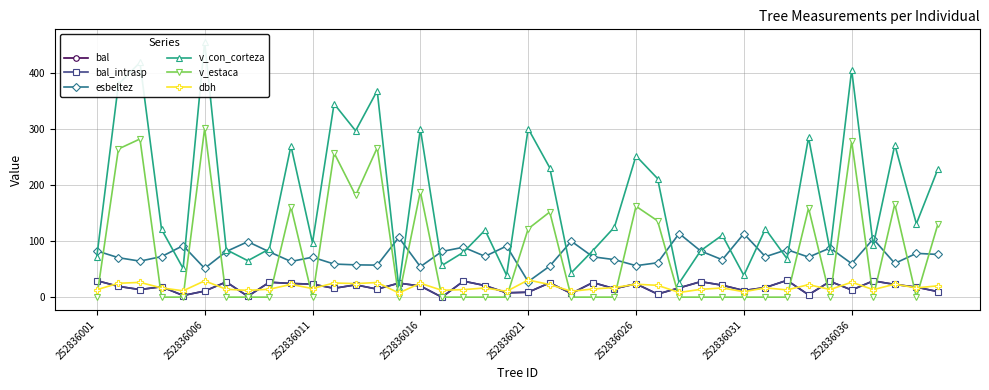

How many values in bal_intrasp are above zero?

39